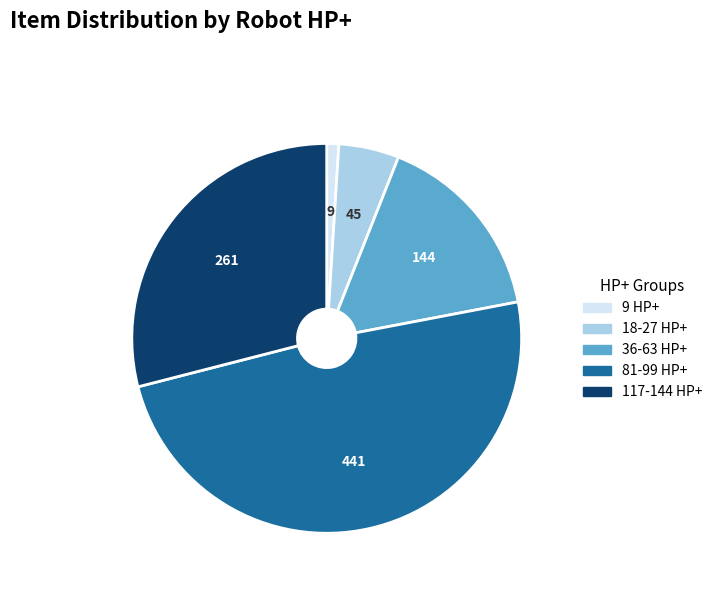

Does any single category account for the majority?

No